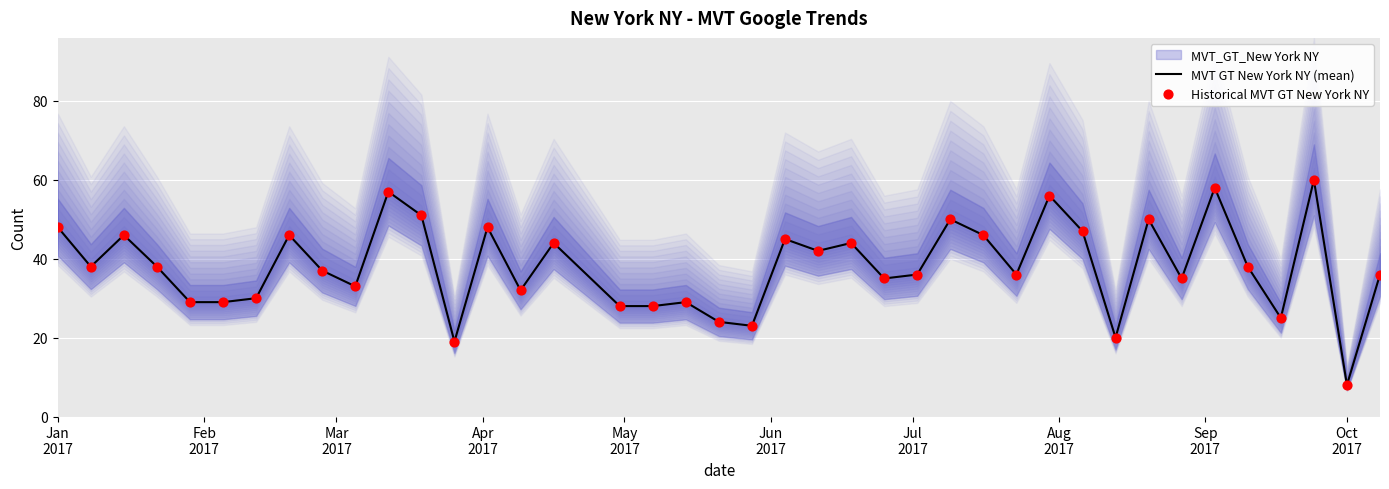

Which series has the largest Y range (max minus min)?

MVT GT New York NY (mean)